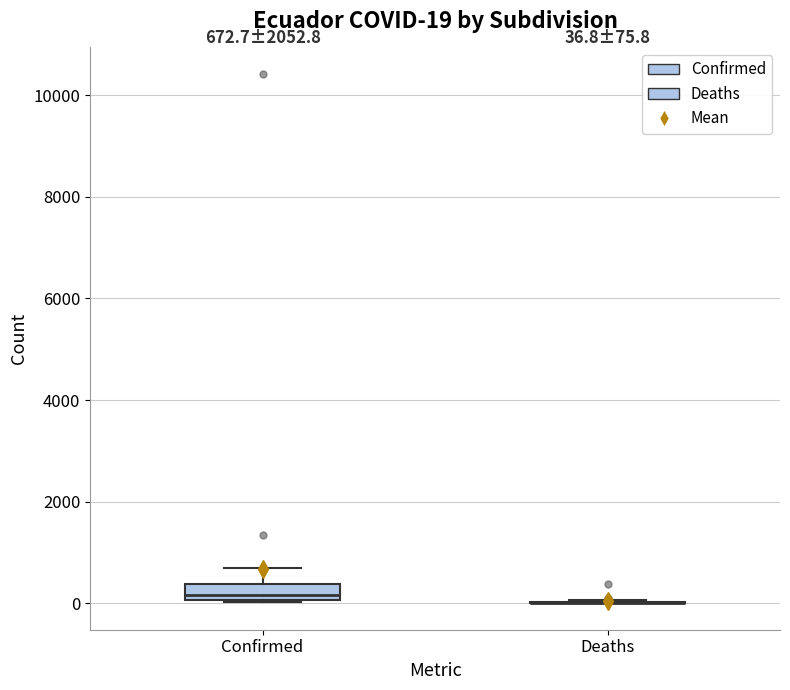

Comparing the boxes themselves (not the whiskers), which one is the tallest?

Confirmed